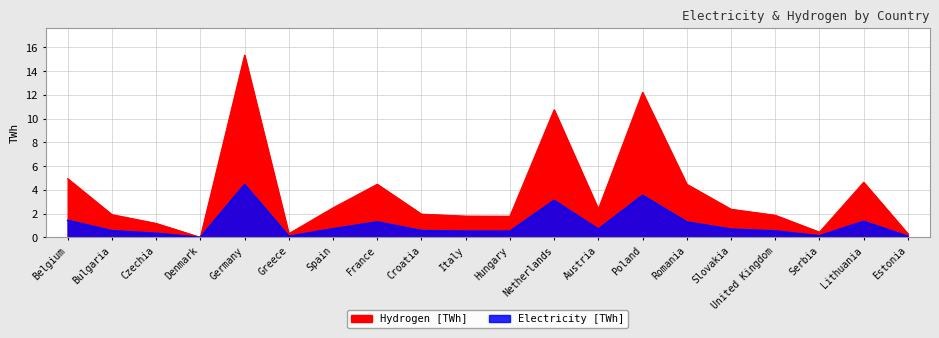

Does the chart have visible grid lines?

Yes